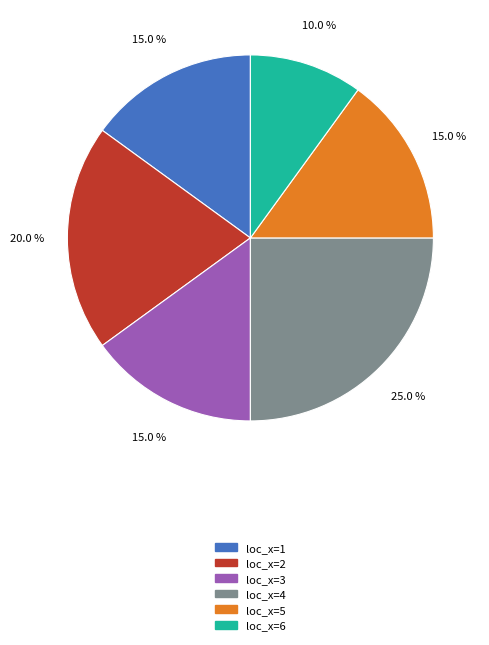

What percentage is the loc_x=4 slice, to the nearest percent?

25%